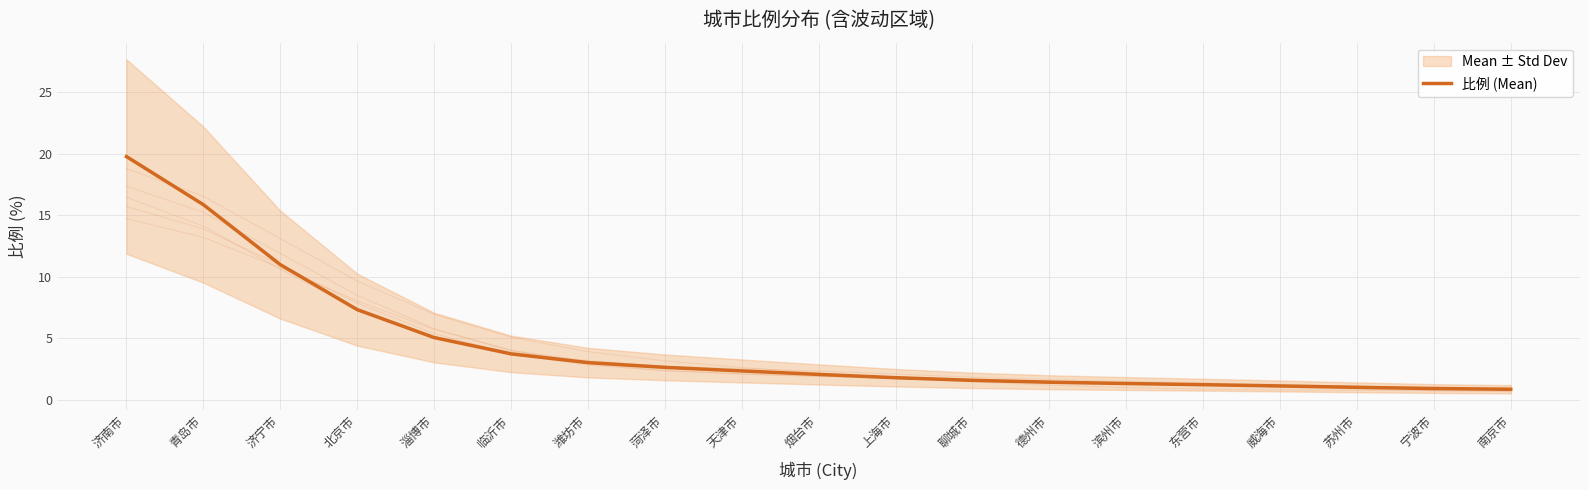

The value at 淄博市 is 5.0. True or false?

True